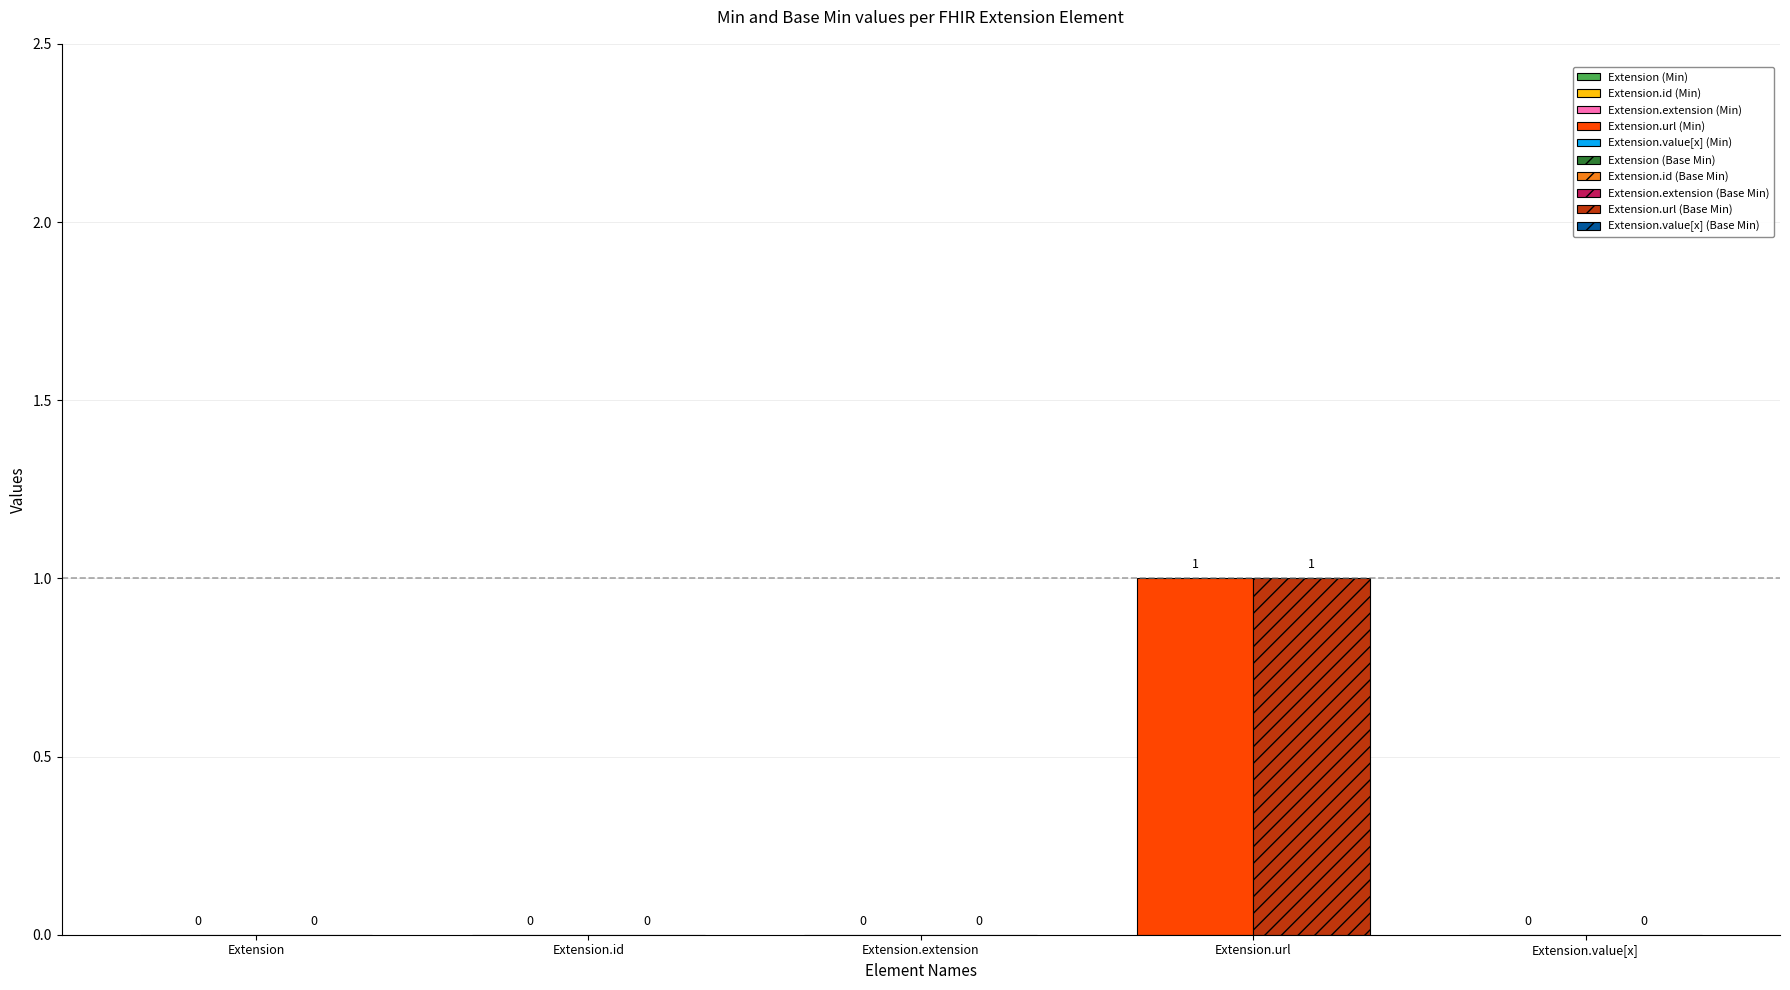

Which category has the lowest value in the Min series?

Extension